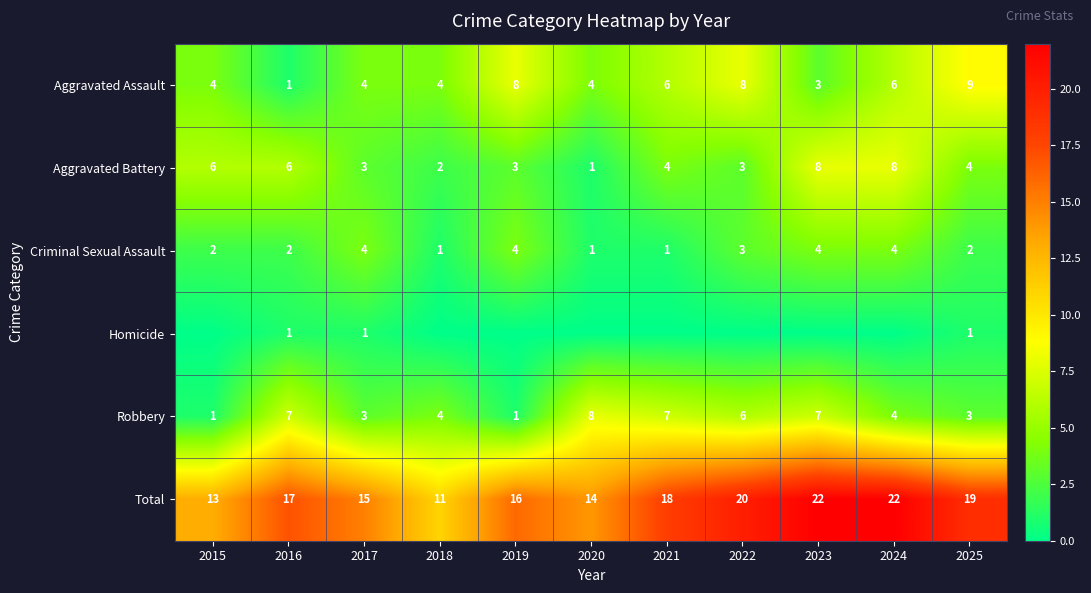

What is the spread (max minus min) of values at 2016?

16